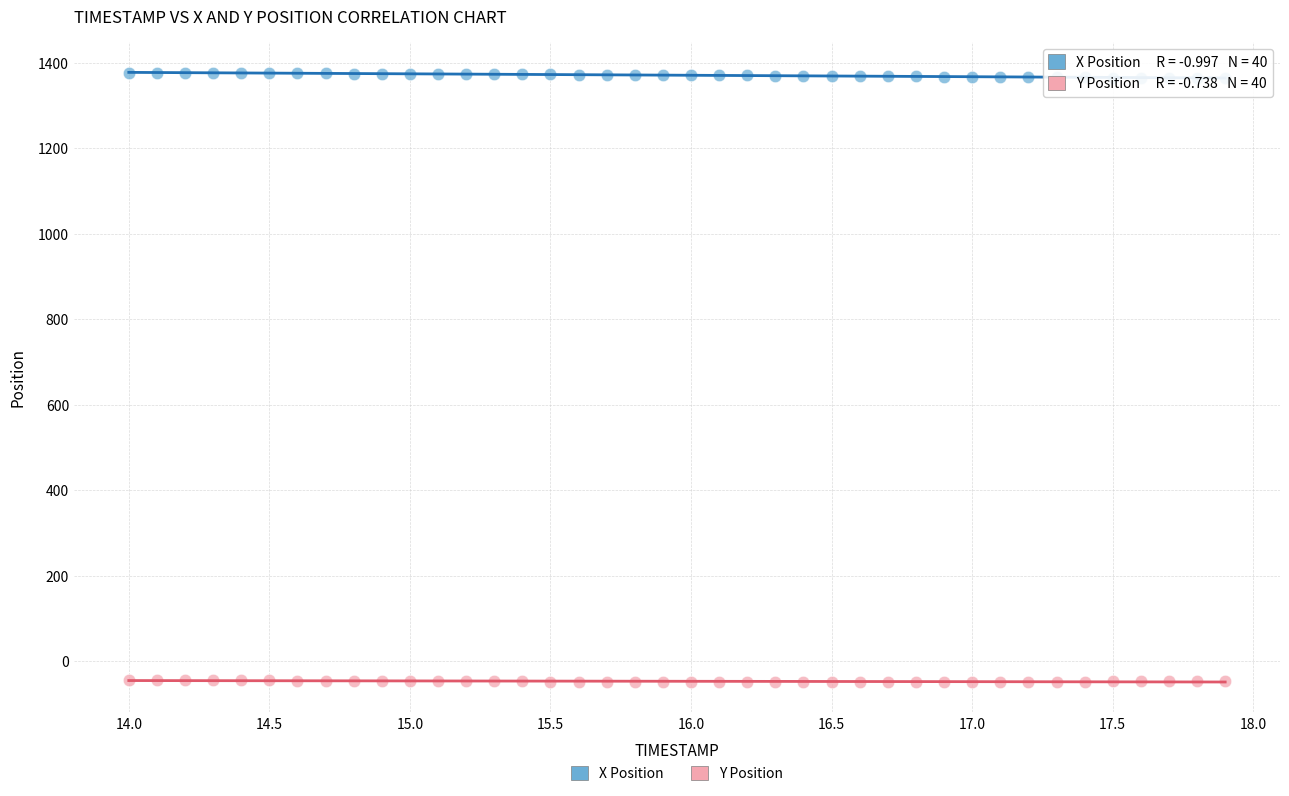

Across all data points, what is the range of X values (max minus min)?

3.9